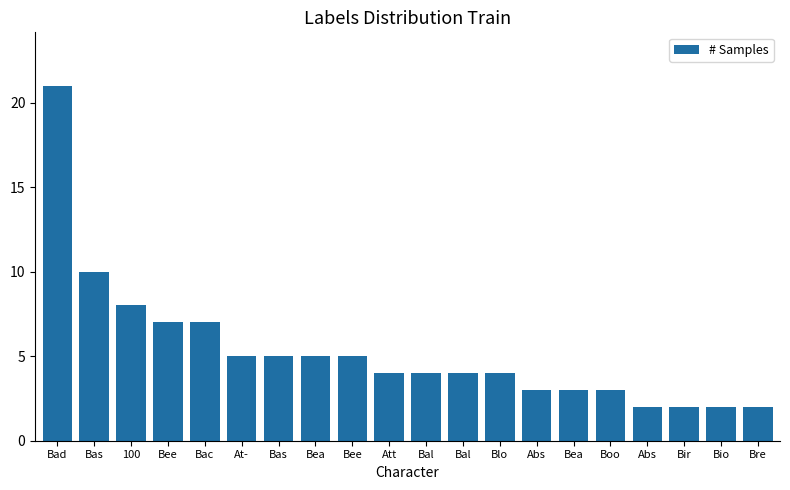

Which label corresponds to the smallest value in the chart?

Abs